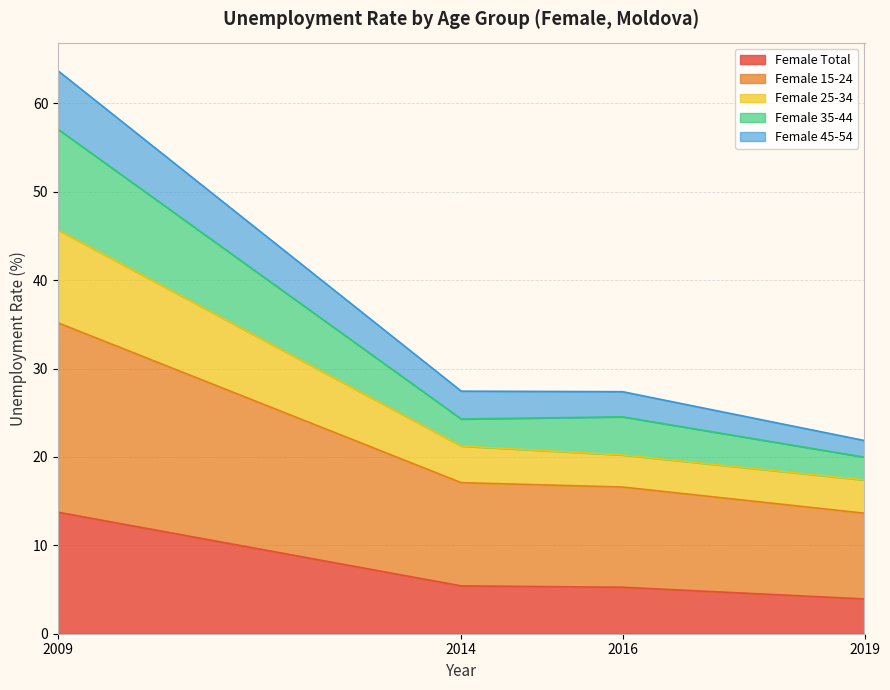

The value of Female Total at 2019 is 3.9. True or false?

True